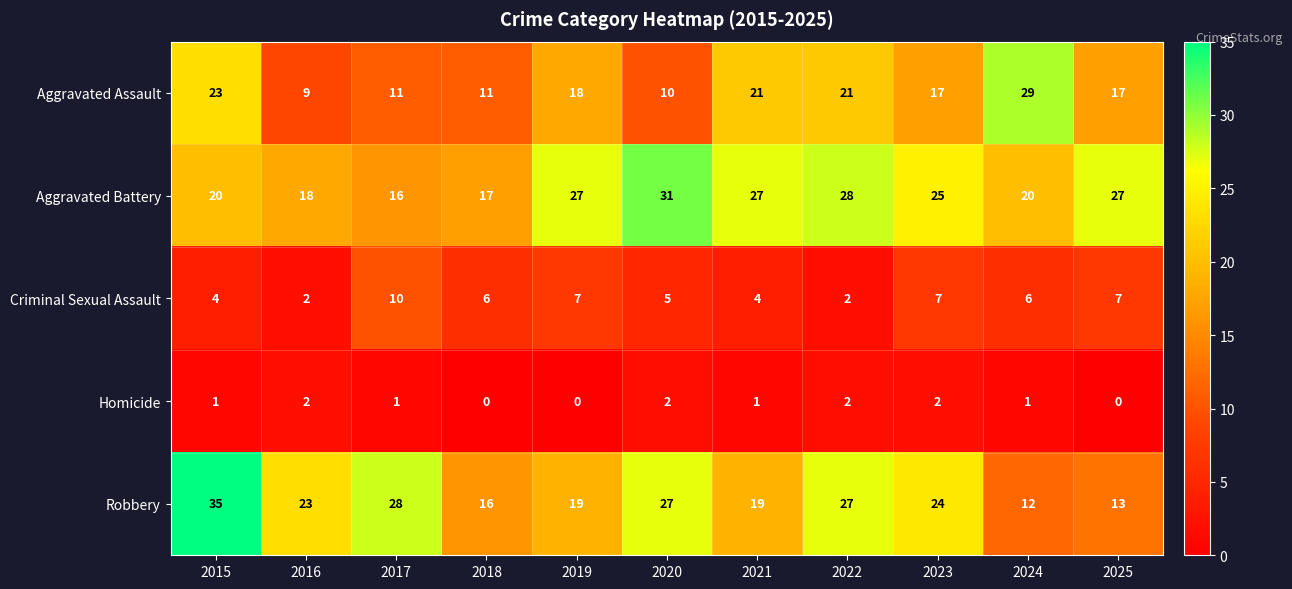

Which series changed the most between 2017 and 2021?

Aggravated Battery